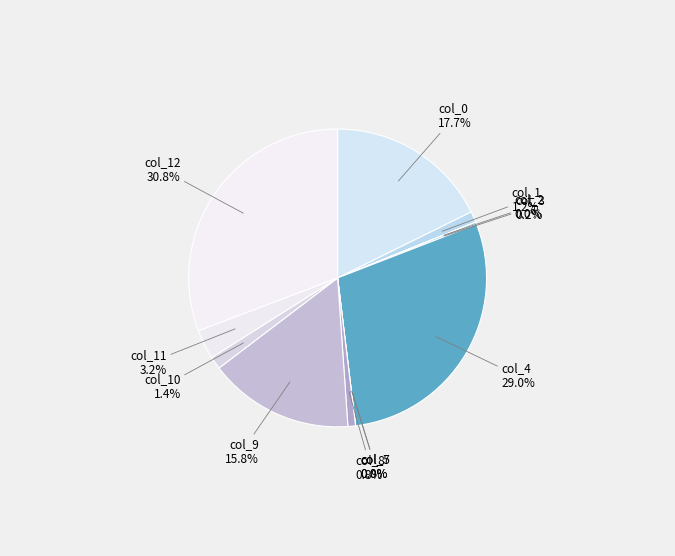

What percentage do col_2 and col_4 together represent?

29.0%